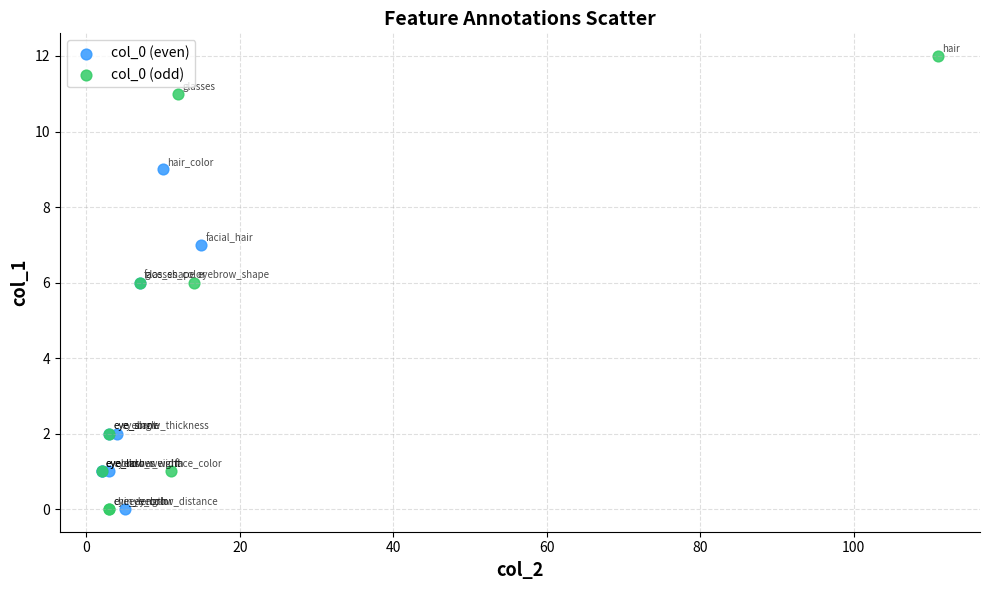

Which series contains the highest Y value?

col_0 (odd)